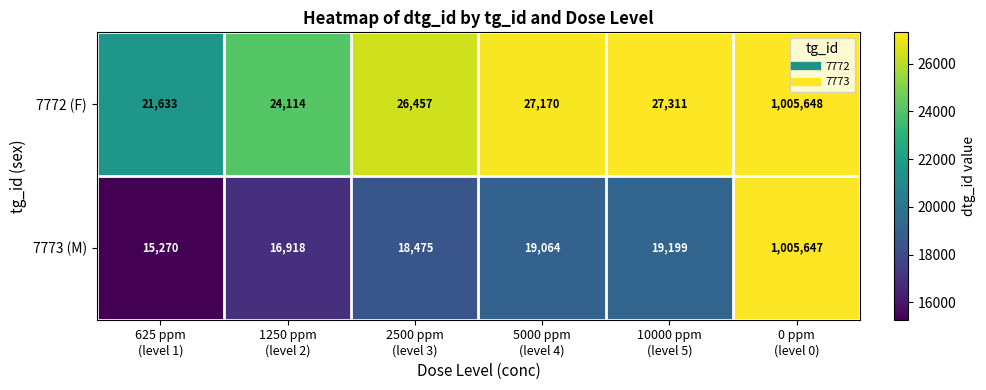

What is the difference between the maximum and second lowest values in the 7773 (M) series?

988729